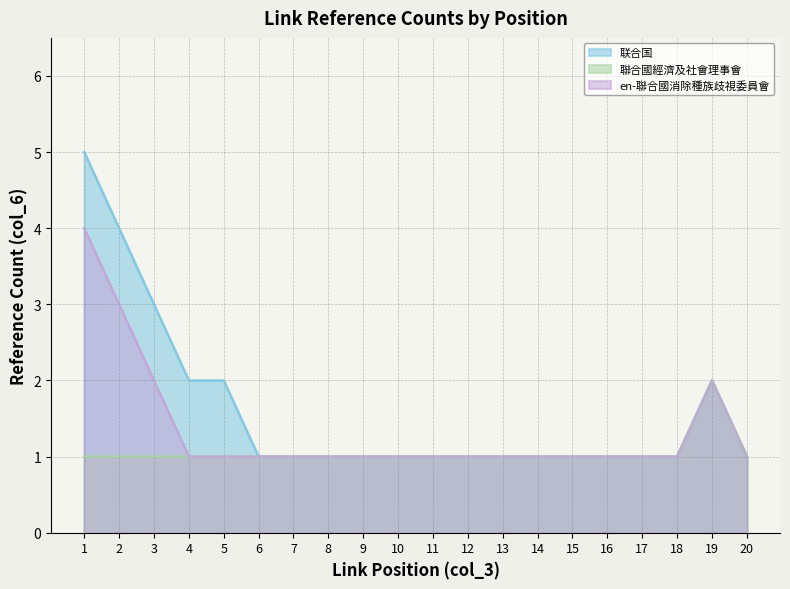

How many en-聯合國消除種族歧視委員會 values are between 1 and 2?

18